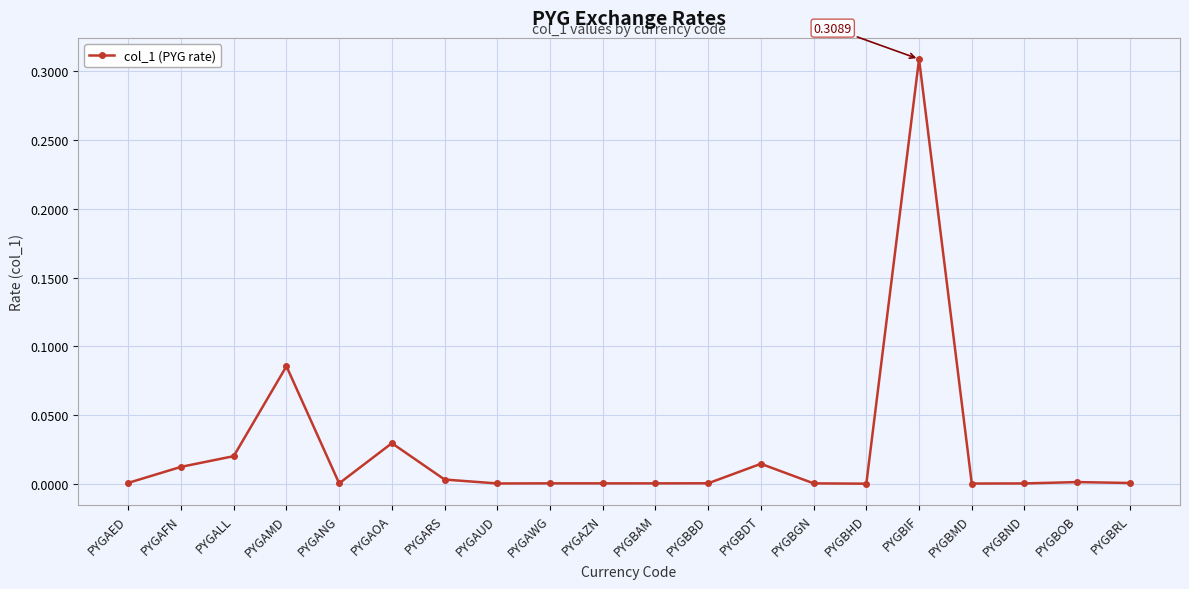

True or false: the data shows 0.0 at PYGBRL.

True